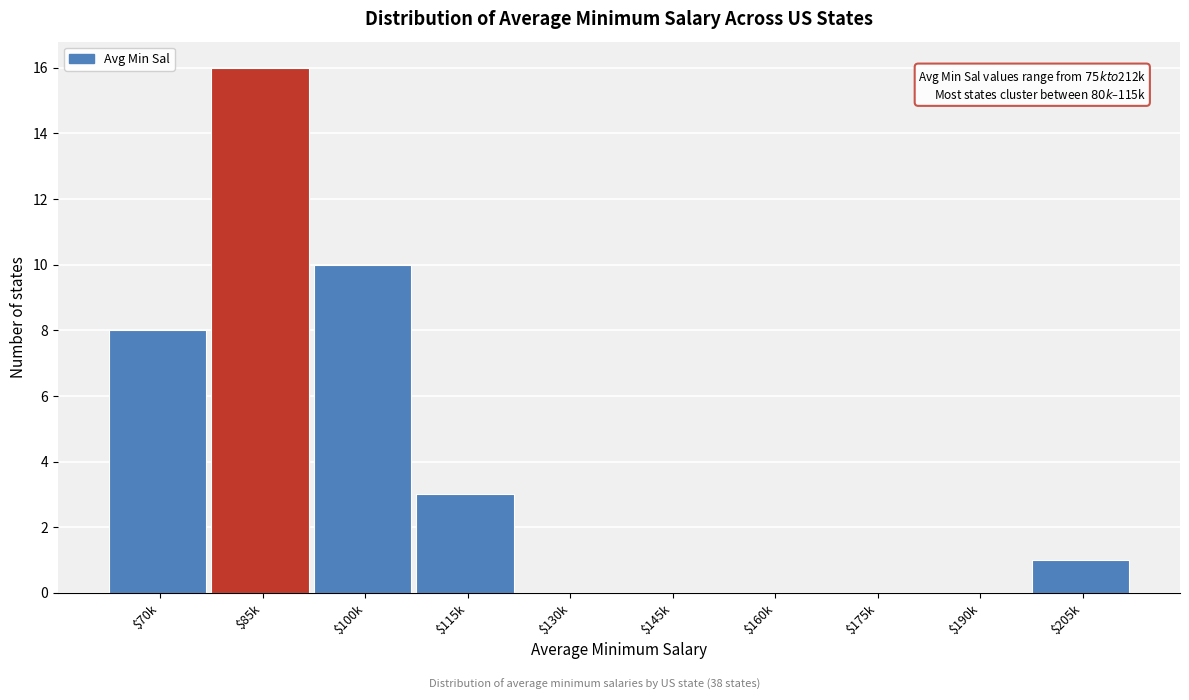

Read the value at $100k, to the nearest 5.

10